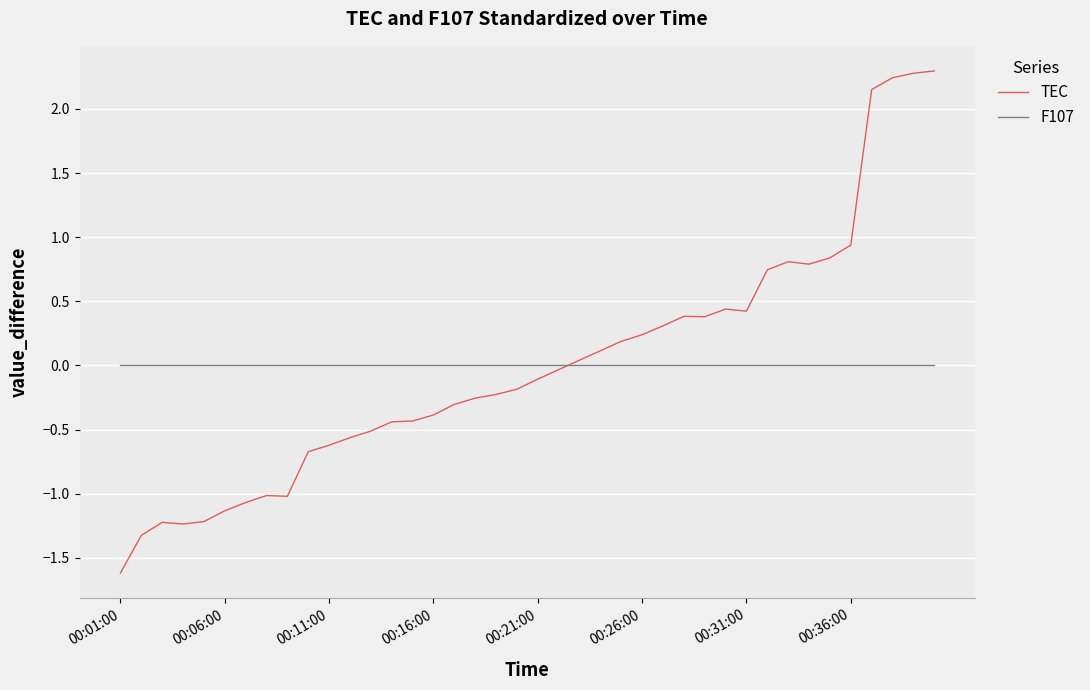

How many lines are shown in the chart?

2